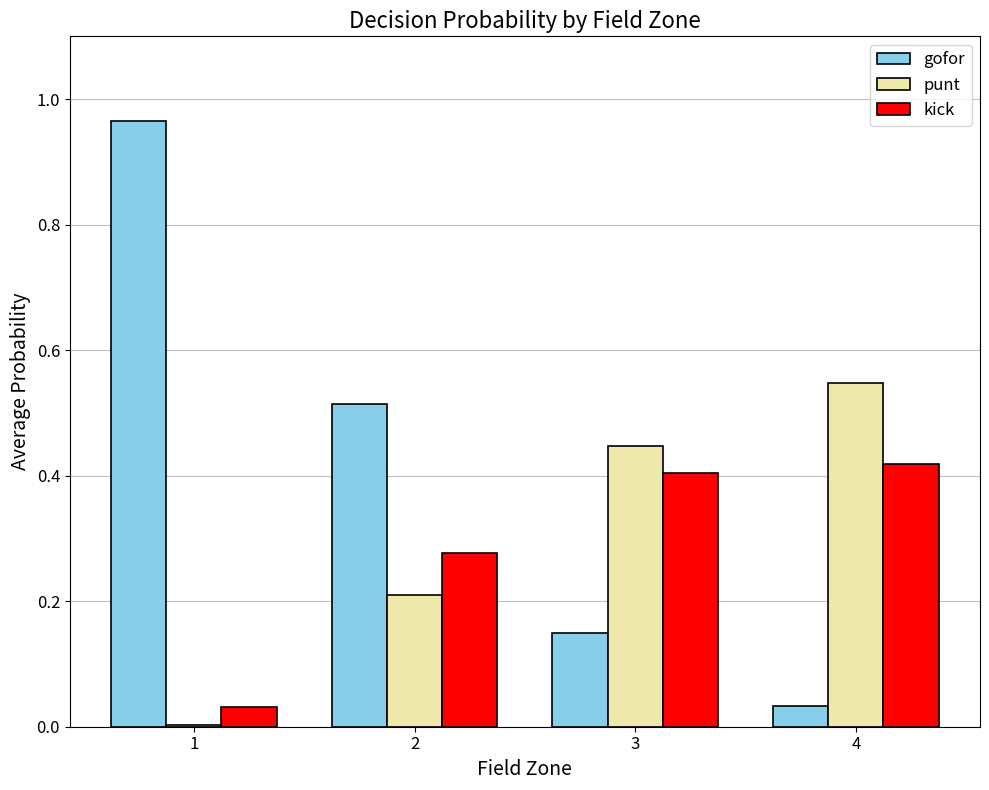

What is the sum of the gofor values at 2 and 3?

0.7